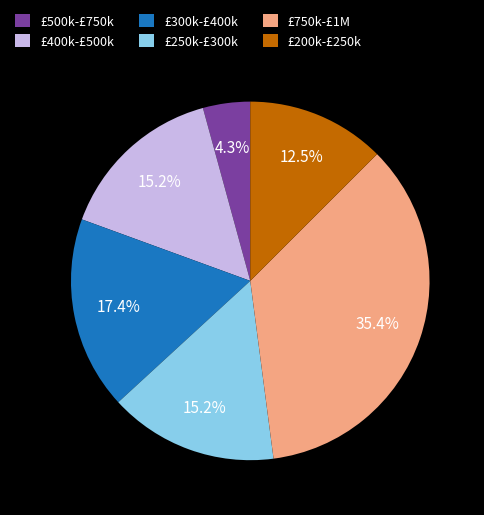

What portion of the pie excludes £400k-£500k?

84.8%